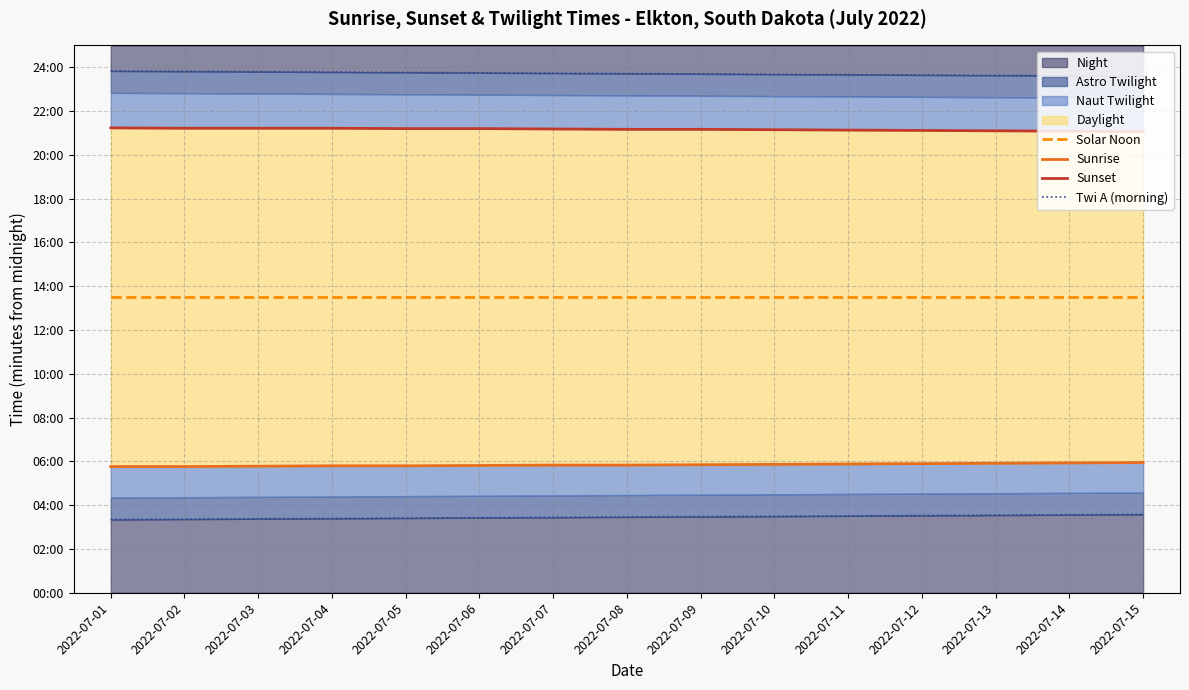

Reading right to left, list all the values displayed in this chart.

Solar Noon: 2022-07-15=810	2022-07-14=810	2022-07-13=810	2022-07-12=810	2022-07-11=810	2022-07-10=810	2022-07-09=810	2022-07-08=810	2022-07-07=810	2022-07-06=810	2022-07-05=810	2022-07-04=810	2022-07-03=810	2022-07-02=810	2022-07-01=810
Sunrise: 2022-07-15=357	2022-07-14=356	2022-07-13=355	2022-07-12=354	2022-07-11=353	2022-07-10=352	2022-07-09=351	2022-07-08=350	2022-07-07=350	2022-07-06=349	2022-07-05=348	2022-07-04=348	2022-07-03=347	2022-07-02=346	2022-07-01=346
Sunset: 2022-07-15=1264	2022-07-14=1265	2022-07-13=1266	2022-07-12=1267	2022-07-11=1268	2022-07-10=1269	2022-07-09=1270	2022-07-08=1270	2022-07-07=1271	2022-07-06=1272	2022-07-05=1272	2022-07-04=1273	2022-07-03=1273	2022-07-02=1273	2022-07-01=1274
Twi A (morning): 2022-07-15=215	2022-07-14=214	2022-07-13=213	2022-07-12=212	2022-07-11=211	2022-07-10=210	2022-07-09=209	2022-07-08=208	2022-07-07=207	2022-07-06=206	2022-07-05=205	2022-07-04=204	2022-07-03=203	2022-07-02=202	2022-07-01=201